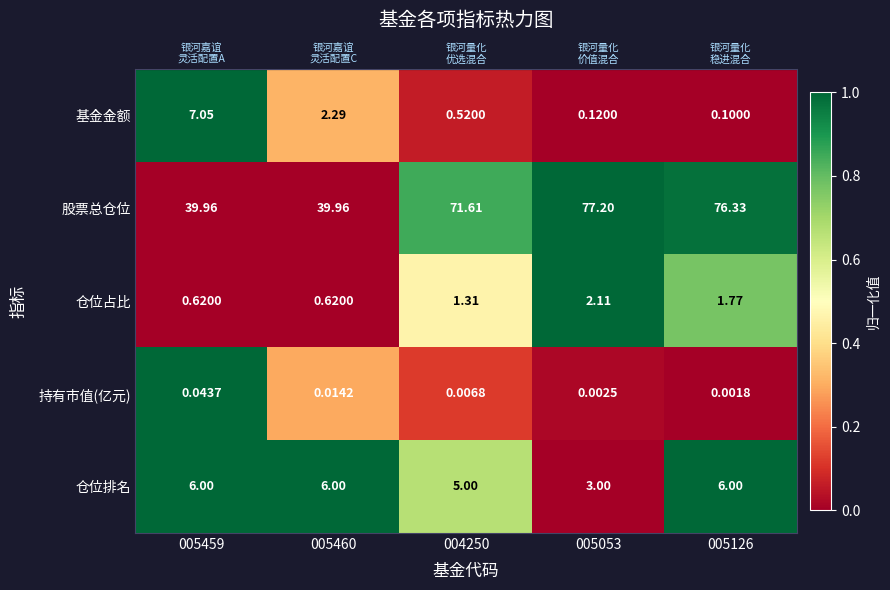

At 005126, list the series in order from smallest to largest.

持有市值(亿元), 基金金额, 仓位占比, 仓位排名, 股票总仓位